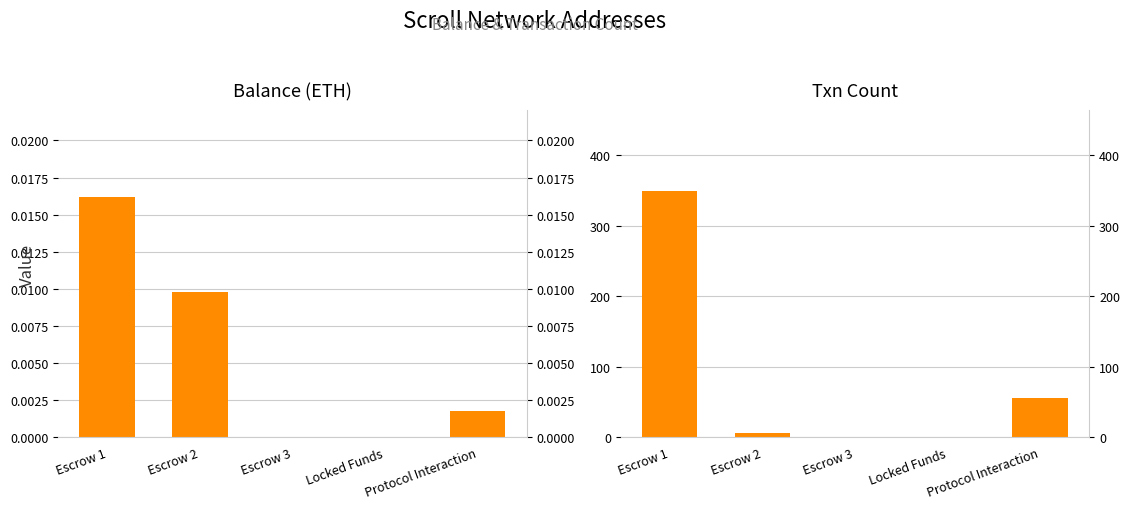

List the labels in order of Balance (ETH) value, largest first.

Escrow 1, Escrow 2, Protocol Interaction, Escrow 3, Locked Funds